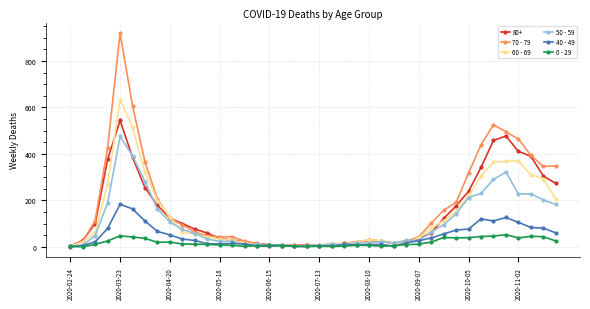

What is the value of the 60 - 69 point at the 14th from the left?

28